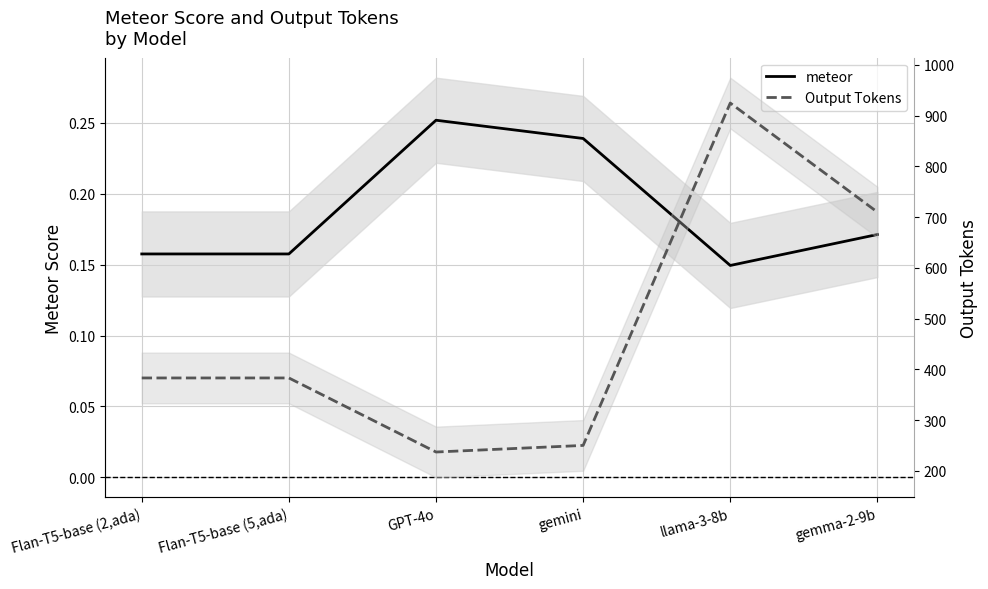

How many lines are shown in the chart?

2